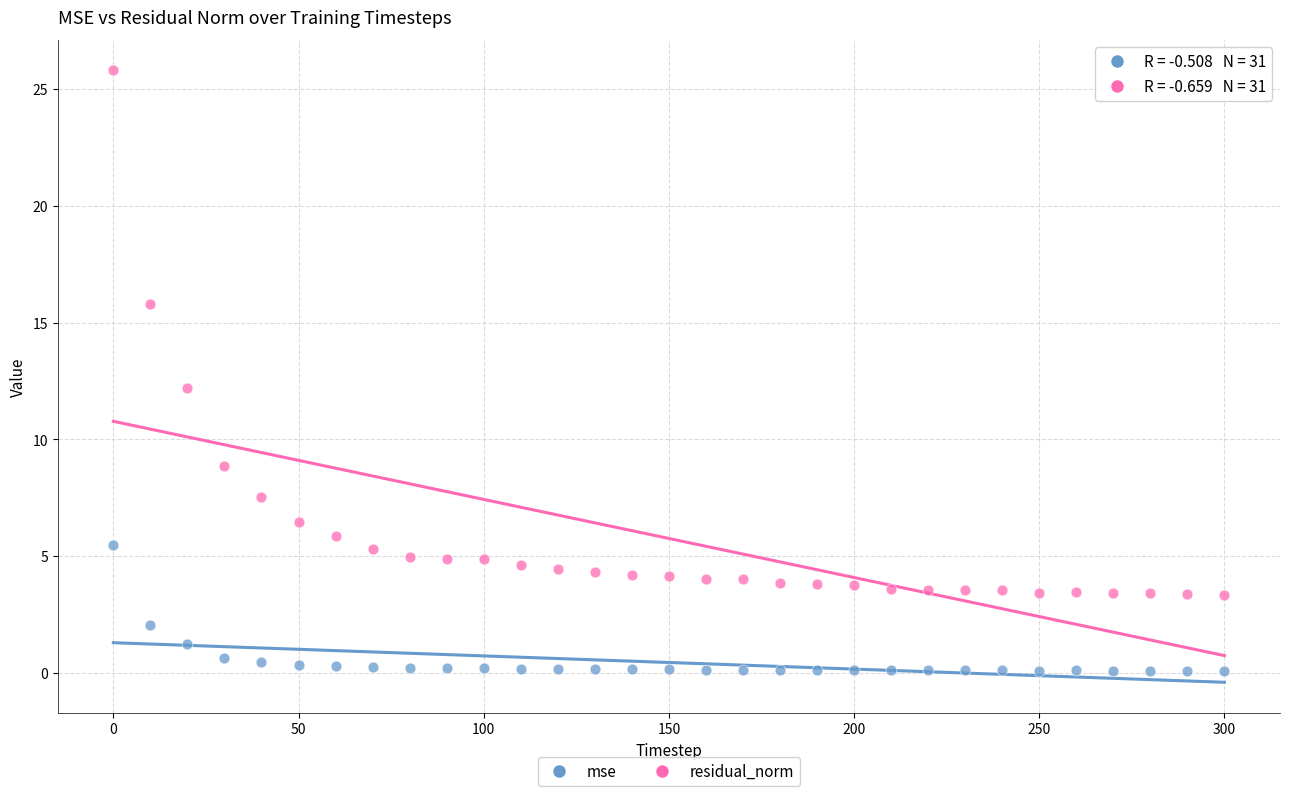

Which series has the largest Y range (max minus min)?

residual_norm